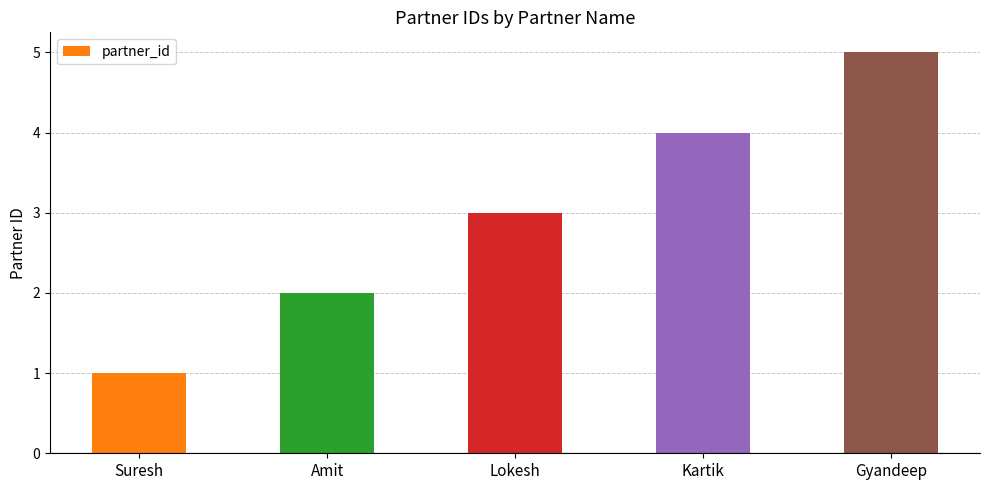

The chart shows a value of 8 at Gyandeep. True or false?

False